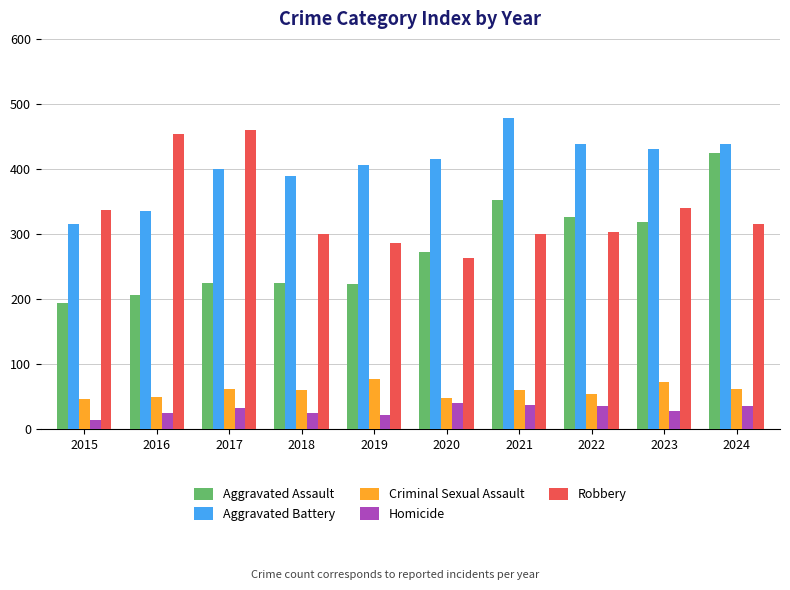

What is the approximate value of Aggravated Assault at 2022?

327